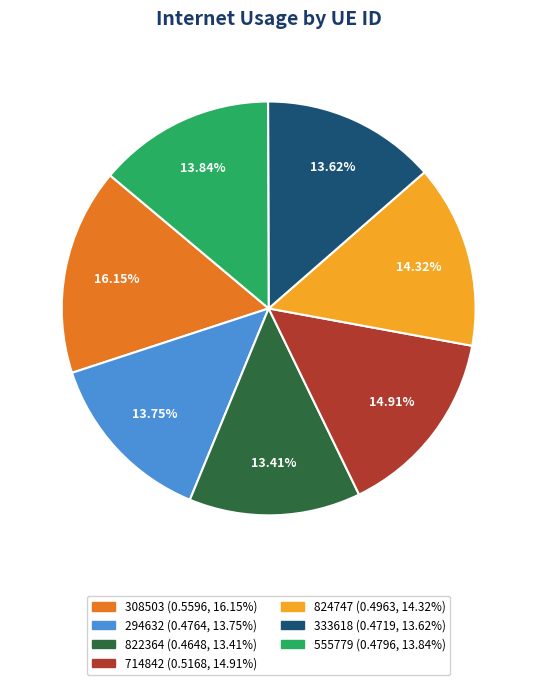

Combined, do 555779 and 822364 account for over 50%?

No